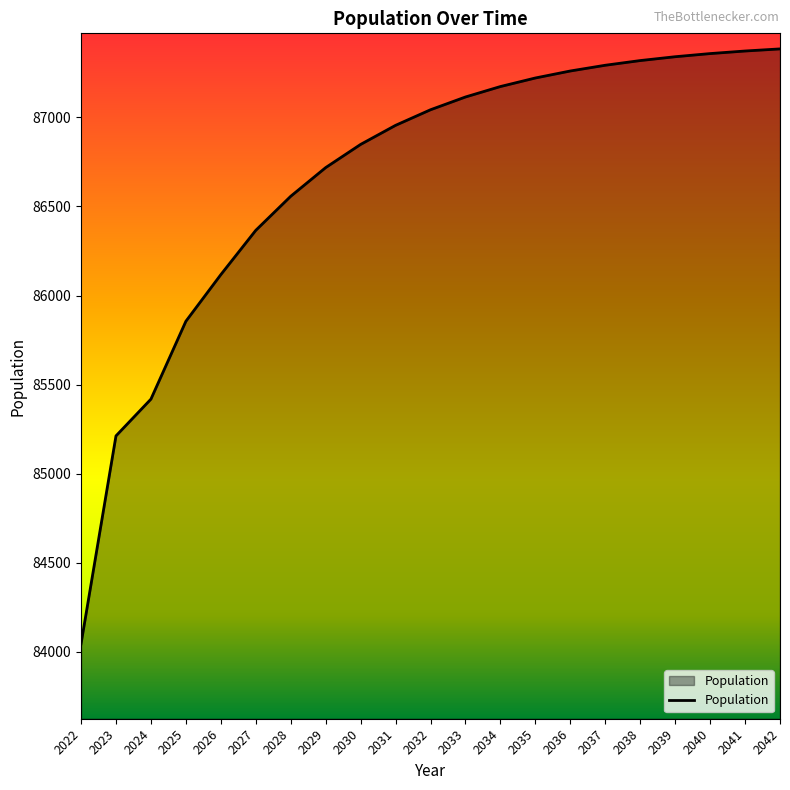

Which has a higher value, 2028 or 2025?

2028